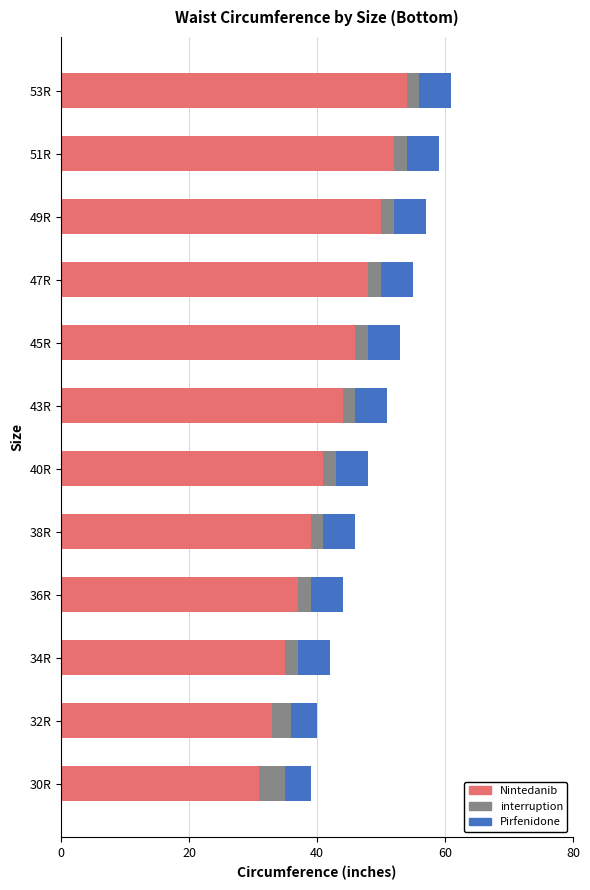

The Nintedanib series shows 65 at 38R. True or false?

False